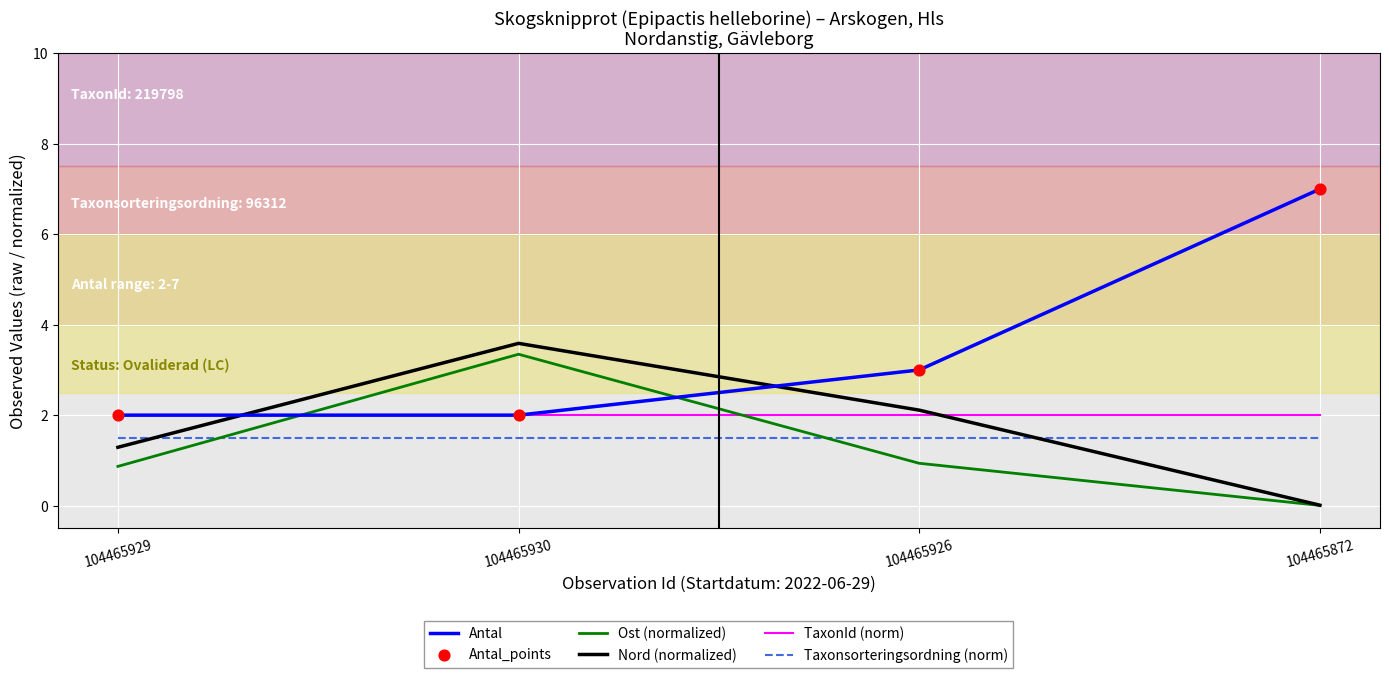

Which series ends up on top after the final intersection of Antal and Ost (normalized)?

Antal